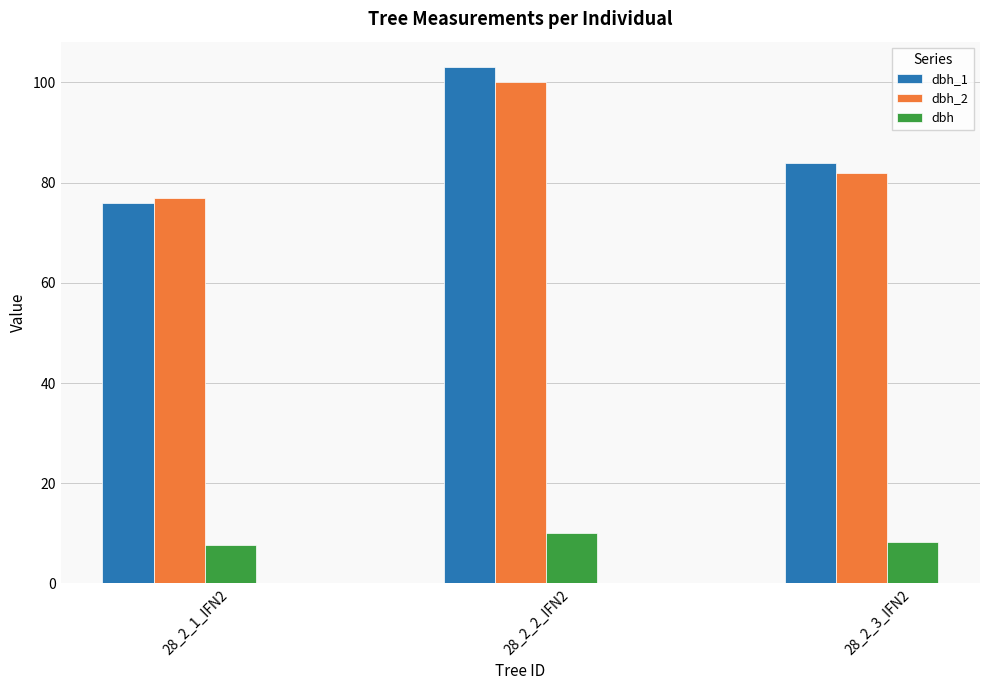

Reading left to right, what are all the values shown in this chart?

dbh_1: 28_2_1_IFN2=76.0	28_2_2_IFN2=103.0	28_2_3_IFN2=84.0
dbh_2: 28_2_1_IFN2=77.0	28_2_2_IFN2=100.0	28_2_3_IFN2=82.0
dbh: 28_2_1_IFN2=7.7	28_2_2_IFN2=10.2	28_2_3_IFN2=8.3